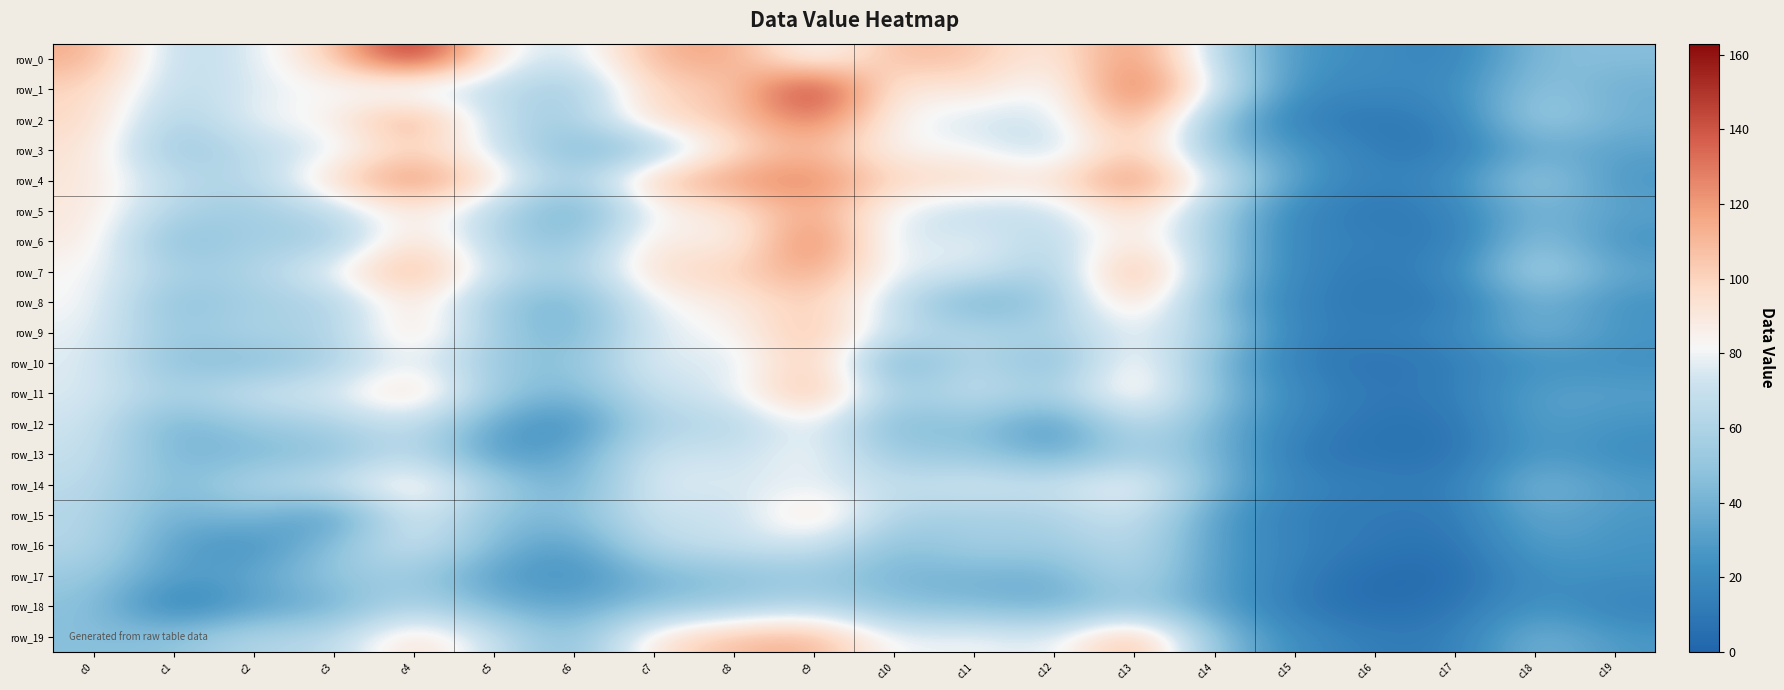

Reading left to right, extract all data points from this chart.

row_0: c0=115	c1=64	c2=75	c3=101	c4=163	c5=85	c6=69	c7=113	c8=118	c9=73	c10=111	c11=106	c12=85	c13=129	c14=65	c15=25	c16=22	c17=14	c18=45	c19=46
row_1: c0=100	c1=64	c2=76	c3=82	c4=65	c5=70	c6=50	c7=102	c8=100	c9=163	c10=83	c11=97	c12=72	c13=143	c14=77	c15=21	c16=19	c17=20	c18=51	c19=38
row_2: c0=99	c1=55	c2=81	c3=84	c4=124	c5=65	c6=54	c7=100	c8=103	c9=136	c10=82	c11=73	c12=71	c13=123	c14=48	c15=13	c16=10	c17=14	c18=58	c19=39
row_3: c0=94	c1=48	c2=67	c3=74	c4=102	c5=74	c6=41	c7=50	c8=95	c9=113	c10=81	c11=83	c12=63	c13=111	c14=47	c15=28	c16=12	c17=11	c18=38	c19=32
row_4: c0=92	c1=65	c2=61	c3=98	c4=130	c5=93	c6=51	c7=108	c8=121	c9=130	c10=98	c11=100	c12=91	c13=132	c14=74	c15=29	c16=14	c17=21	c18=57	c19=26
row_5: c0=91	c1=59	c2=54	c3=66	c4=92	c5=65	c6=31	c7=83	c8=90	c9=120	c10=77	c11=66	c12=69	c13=103	c14=55	c15=17	c16=10	c17=15	c18=43	c19=32
row_6: c0=90	c1=42	c2=59	c3=51	c4=101	c5=61	c6=43	c7=96	c8=78	c9=139	c10=68	c11=82	c12=60	c13=97	c14=55	c15=15	c16=16	c17=9	c18=52	c19=24
row_7: c0=83	c1=57	c2=59	c3=82	c4=118	c5=70	c6=54	c7=99	c8=99	c9=121	c10=76	c11=78	c12=51	c13=123	c14=53	c15=17	c16=11	c17=18	c18=63	c19=34
row_8: c0=83	c1=44	c2=58	c3=57	c4=97	c5=52	c6=36	c7=83	c8=87	c9=106	c10=68	c11=34	c12=52	c13=104	c14=44	c15=14	c16=11	c17=10	c18=43	c19=24
row_9: c0=79	c1=50	c2=62	c3=58	c4=100	c5=55	c6=38	c7=78	c8=81	c9=112	c10=66	c11=64	c12=57	c13=82	c14=58	c15=14	c16=14	c17=17	c18=43	c19=26
row_10: c0=77	c1=46	c2=44	c3=58	c4=83	c5=51	c6=45	c7=81	c8=70	c9=111	c10=31	c11=68	c12=39	c13=94	c14=42	c15=13	c16=8	c17=12	c18=25	c19=23
row_11: c0=76	c1=57	c2=73	c3=75	c4=104	c5=53	c6=39	c7=71	c8=75	c9=117	c10=53	c11=71	c12=56	c13=97	c14=48	c15=19	c16=10	c17=13	c18=32	c19=31
row_12: c0=73	c1=37	c2=53	c3=58	c4=72	c5=33	c6=19	c7=63	c8=59	c9=85	c10=39	c11=52	c12=22	c13=72	c14=40	c15=16	c16=8	c17=8	c18=32	c19=25
row_13: c0=70	c1=40	c2=43	c3=46	c4=70	c5=26	c6=33	c7=74	c8=69	c9=85	c10=51	c11=52	c12=33	c13=59	c14=43	c15=10	c16=8	c17=7	c18=30	c19=21
row_14: c0=66	c1=42	c2=62	c3=71	c4=94	c5=57	c6=35	c7=80	c8=74	c9=79	c10=67	c11=76	c12=70	c13=88	c14=42	c15=16	c16=15	c17=11	c18=45	c19=29
row_15: c0=63	c1=37	c2=46	c3=22	c4=82	c5=46	c6=43	c7=74	c8=66	c9=101	c10=58	c11=57	c12=58	c13=75	c14=30	c15=13	c16=11	c17=10	c18=37	c19=27
row_16: c0=63	c1=31	c2=22	c3=46	c4=76	c5=43	c6=27	c7=67	c8=70	c9=75	c10=44	c11=58	c12=53	c13=68	c14=30	c15=15	c16=11	c17=6	c18=32	c19=25
row_17: c0=53	c1=28	c2=34	c3=52	c4=54	c5=30	c6=22	c7=41	c8=46	c9=51	c10=41	c11=40	c12=38	c13=64	c14=30	c15=14	c16=3	c17=4	c18=23	c19=23
row_18: c0=48	c1=12	c2=31	c3=37	c4=64	c5=40	c6=33	c7=48	c8=54	c9=64	c10=46	c11=44	c12=37	c13=53	c14=32	c15=11	c16=4	c17=8	c18=27	c19=15
row_19: c0=46	c1=48	c2=63	c3=63	c4=100	c5=70	c6=42	c7=94	c8=109	c9=115	c10=77	c11=83	c12=73	c13=118	c14=46	c15=21	c16=13	c17=12	c18=43	c19=27